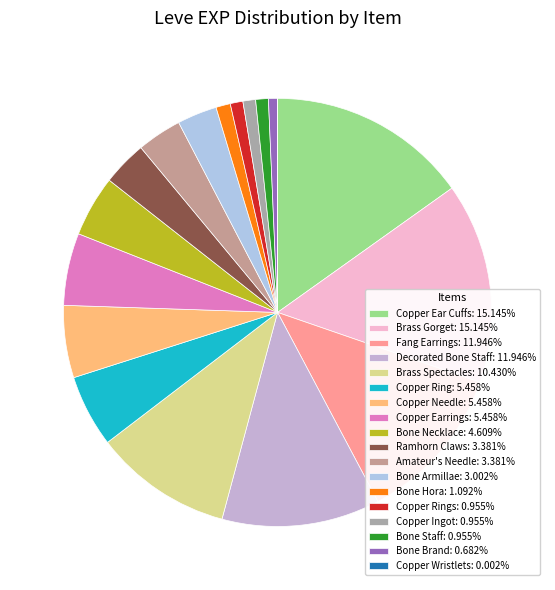

What is the largest slice in the pie chart?

Copper Ear Cuffs